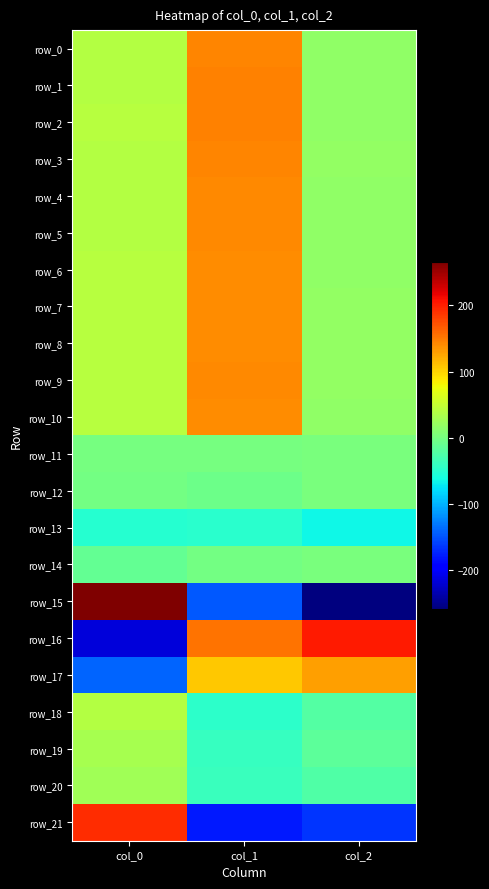

Rank the series at col_0 from lowest to highest value.

row_16, row_17, row_13, row_14, row_12, row_11, row_20, row_19, row_18, row_1, row_4, row_5, row_3, row_0, row_8, row_7, row_6, row_2, row_10, row_9, row_21, row_15